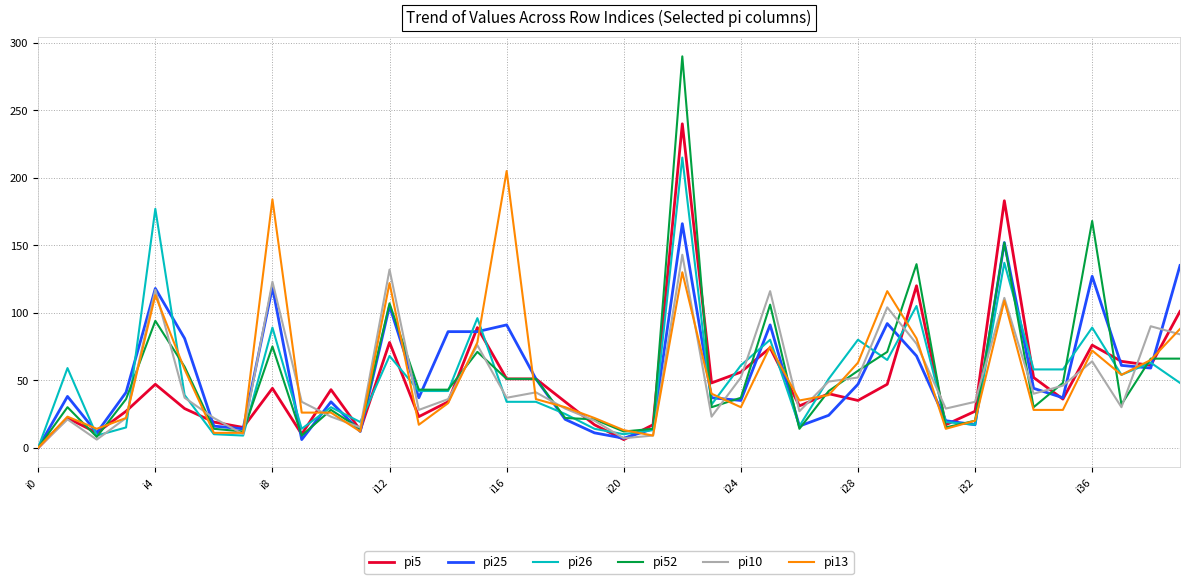

Which series has the widest spread of values?

pi52